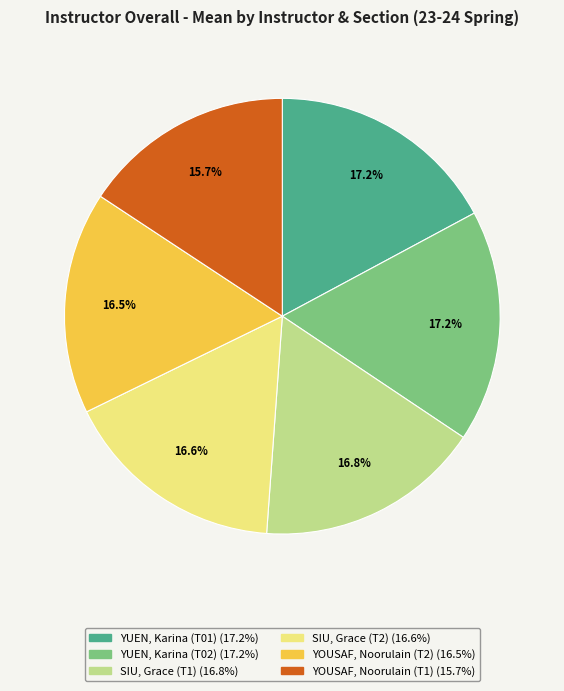

True or false: YUEN, Karina (T01) accounts for 17% of the total.

True